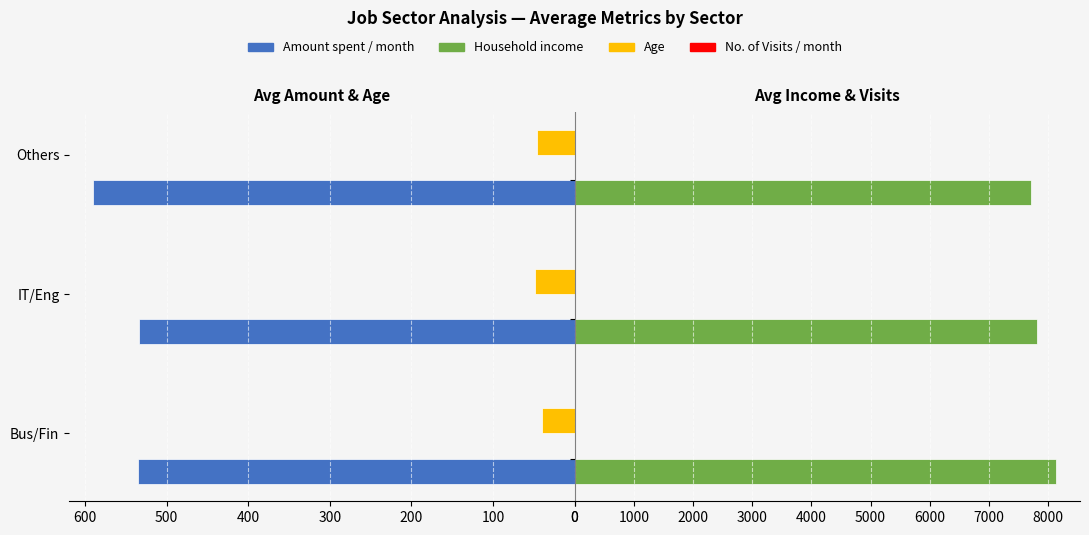

Is it true that Household income equals 11329.7 at 100?

False